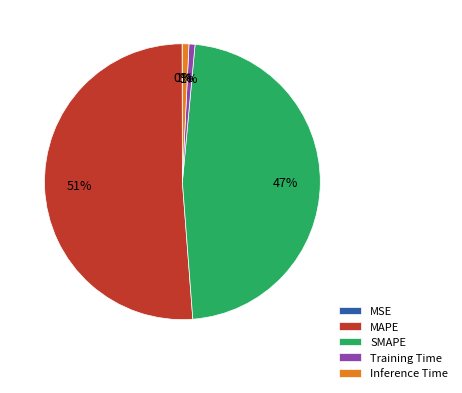

To the nearest percent, what portion does MAPE represent?

51%